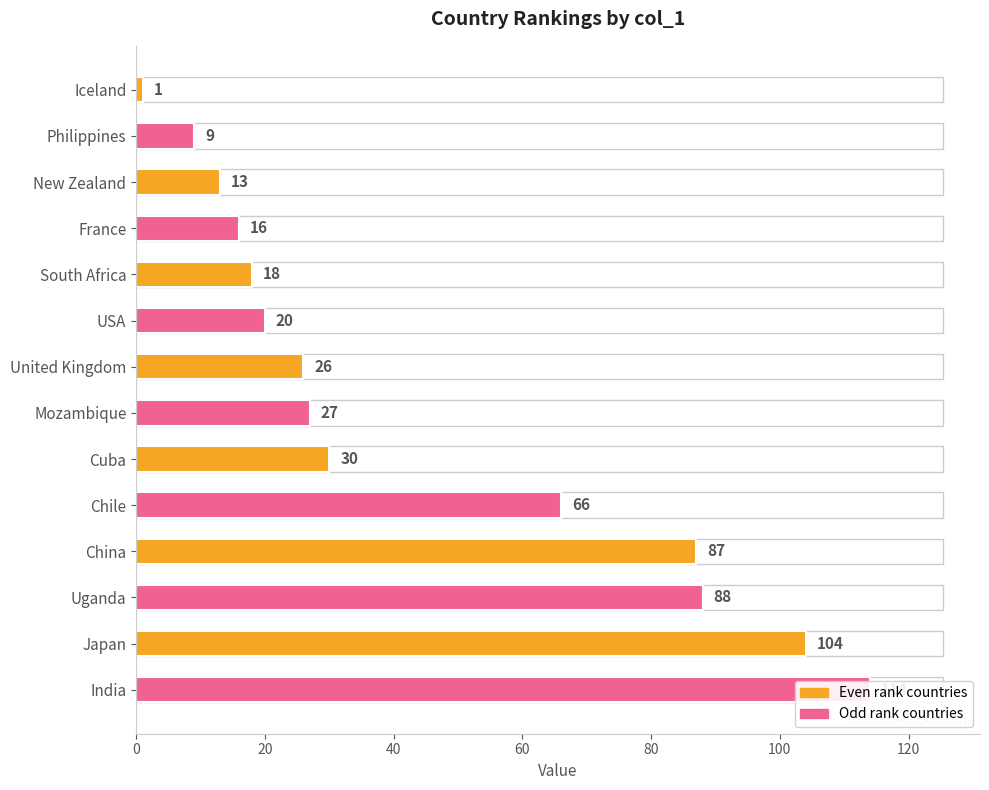

Is it true that the value at Iceland is 2?

False